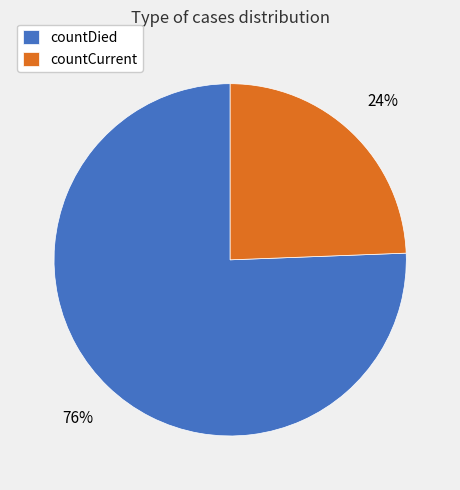

Which slice is the largest?

countDied